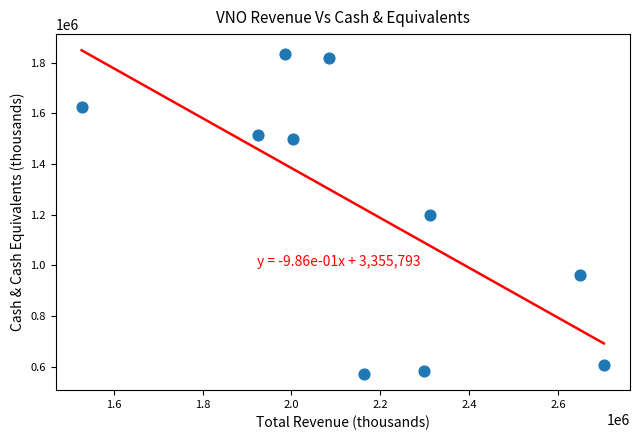

What is the average X value?

2165340